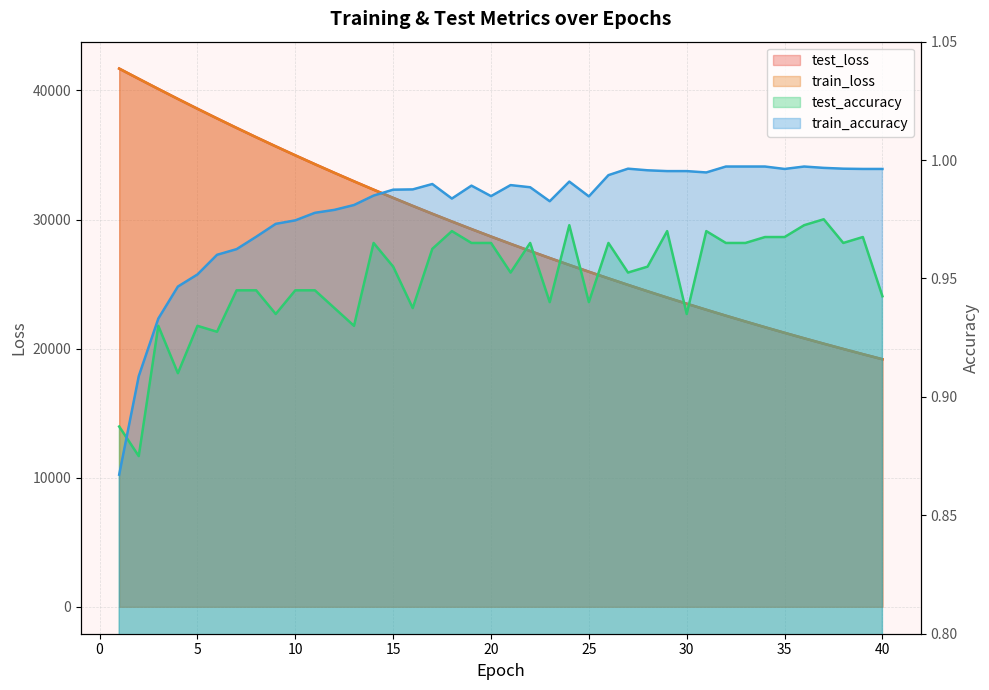

What is the sum of the test_loss values at 1 and 32?

64245.8